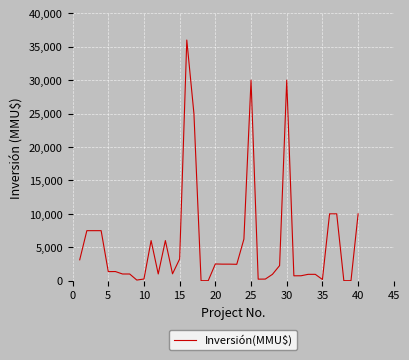

What is the greatest value displayed?

36000